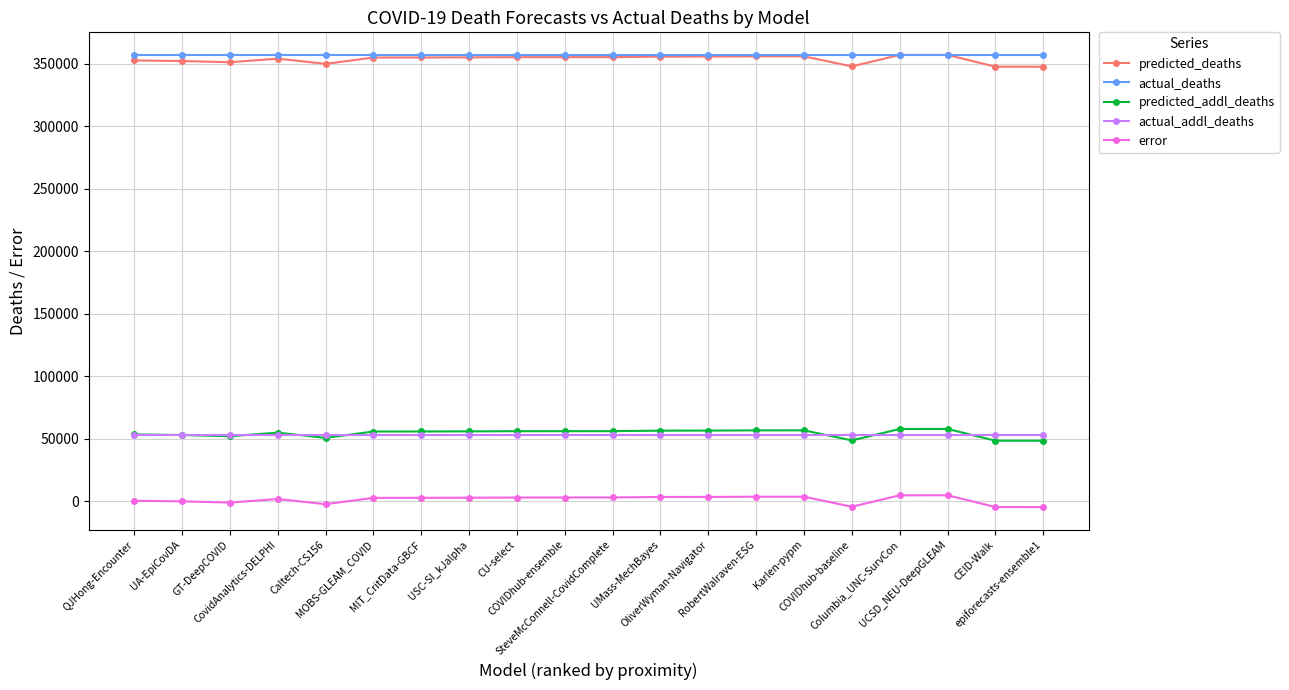

Is the value of predicted_addl_deaths at UMass-MechBayes greater than the value of actual_deaths at RobertWalraven-ESG?

No